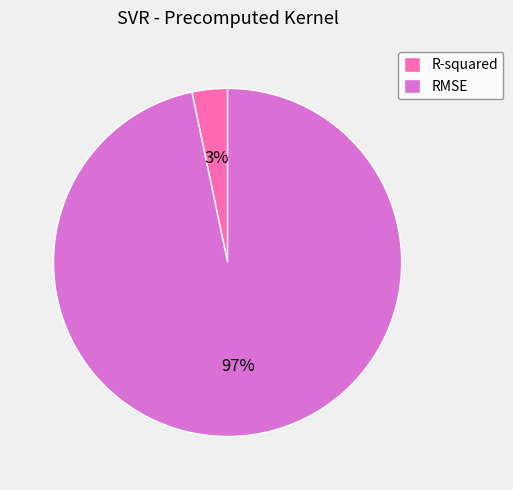

True or false: R-squared accounts for 12% of the total.

False